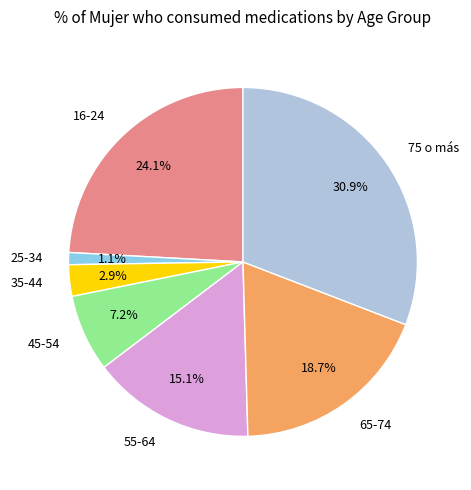

Is 16-24 the majority of the pie?

No